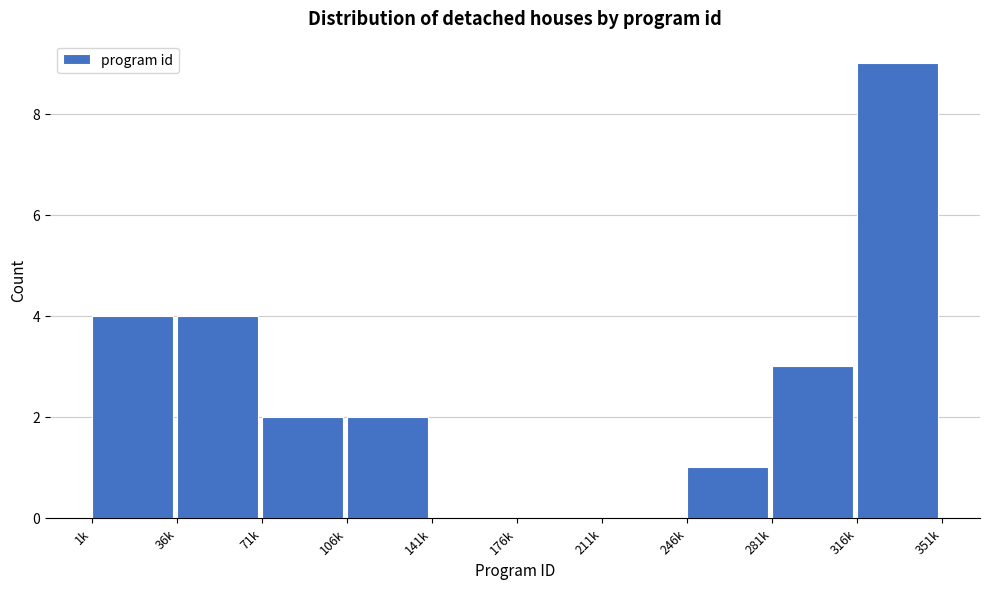

Reading left to right, extract all data points from this chart.

1k=4	36k=4	71k=2	106k=2	141k=0	176k=0	211k=0	246k=1	281k=3	316k=9